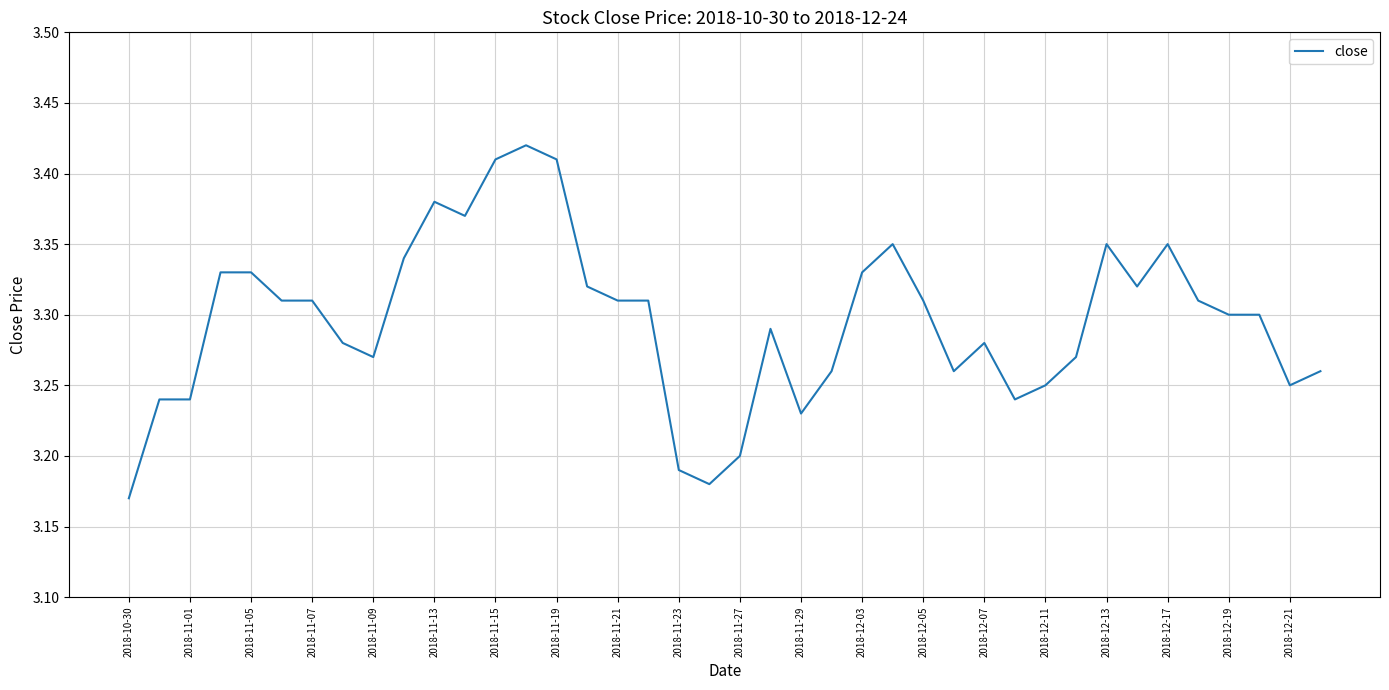

Count the number of data series in this chart.

1